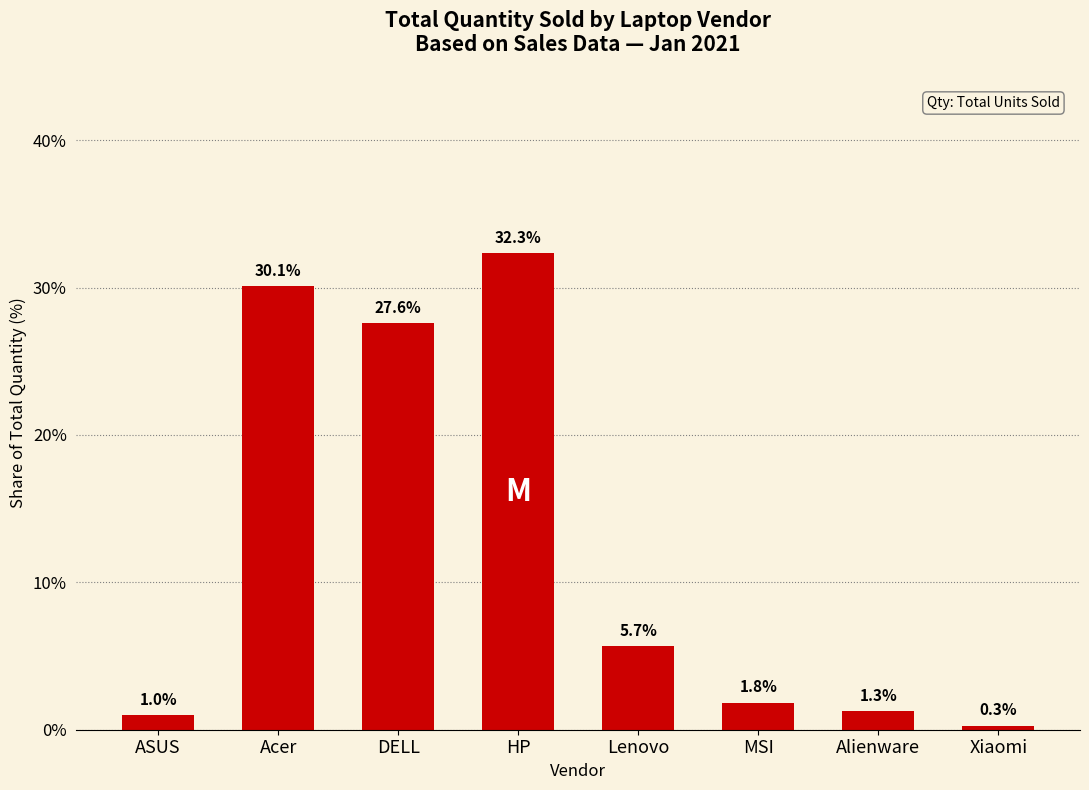

What is the label of the 8th bar from the left?

Xiaomi